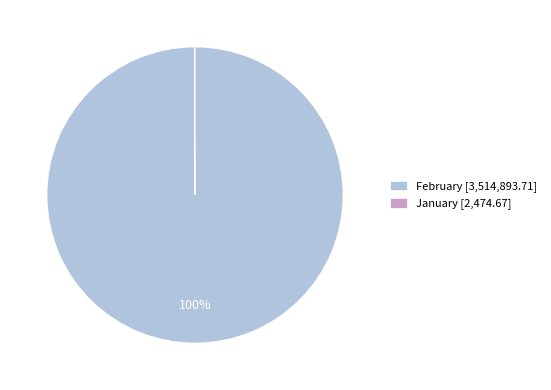

To the nearest percent, what is the average slice percentage?

50%